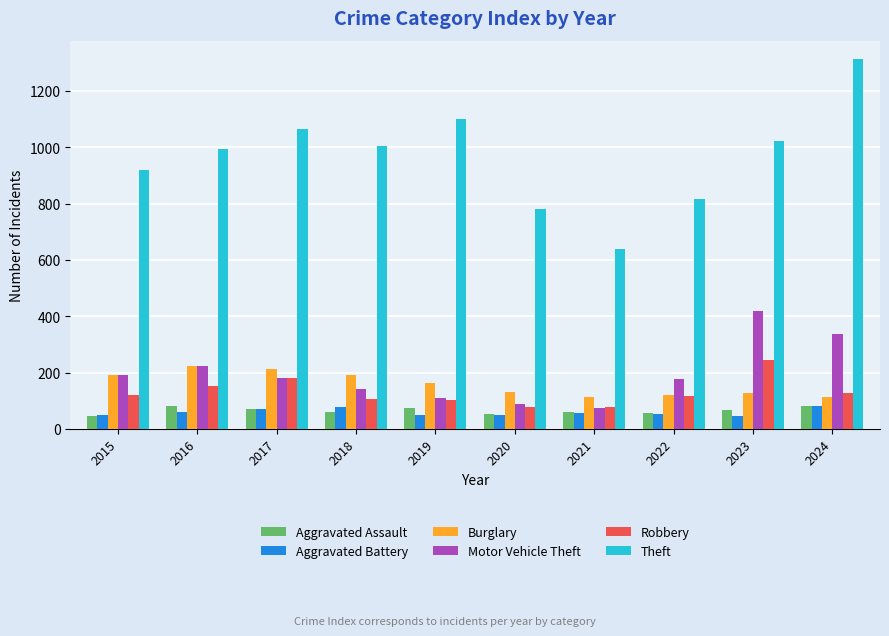

What value does the Aggravated Battery series have at 2017, to the nearest 5?

70